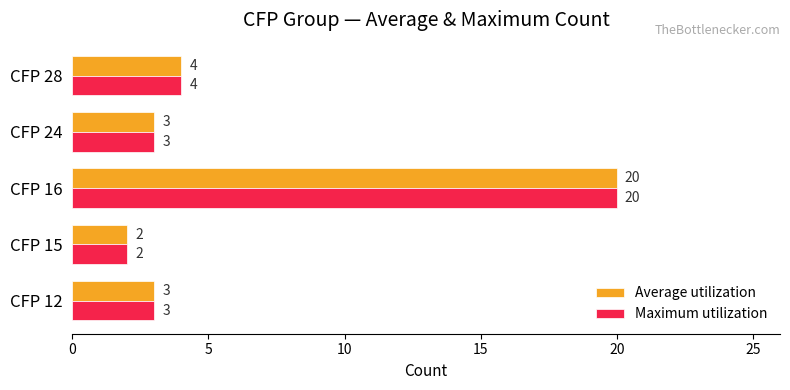

Is it true that Maximum utilization equals 4 at CFP 28?

True